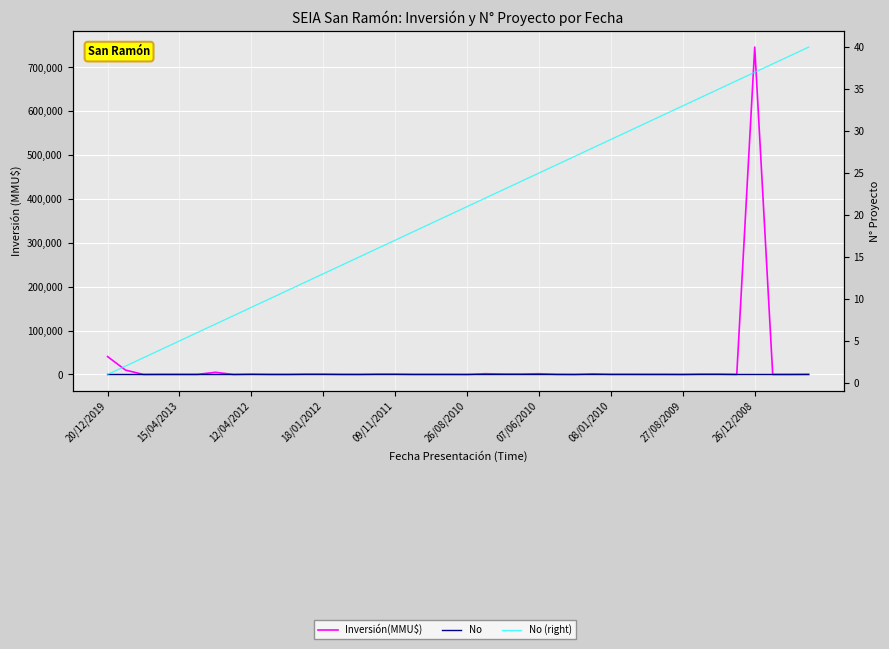

What is the spread (max minus min) of values at 21?

1728